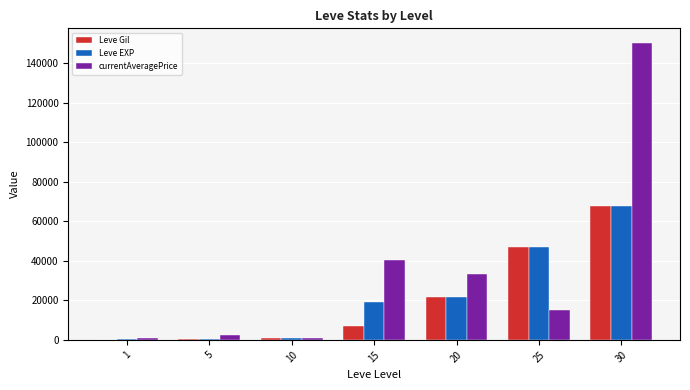

What is the greatest value displayed?

150000